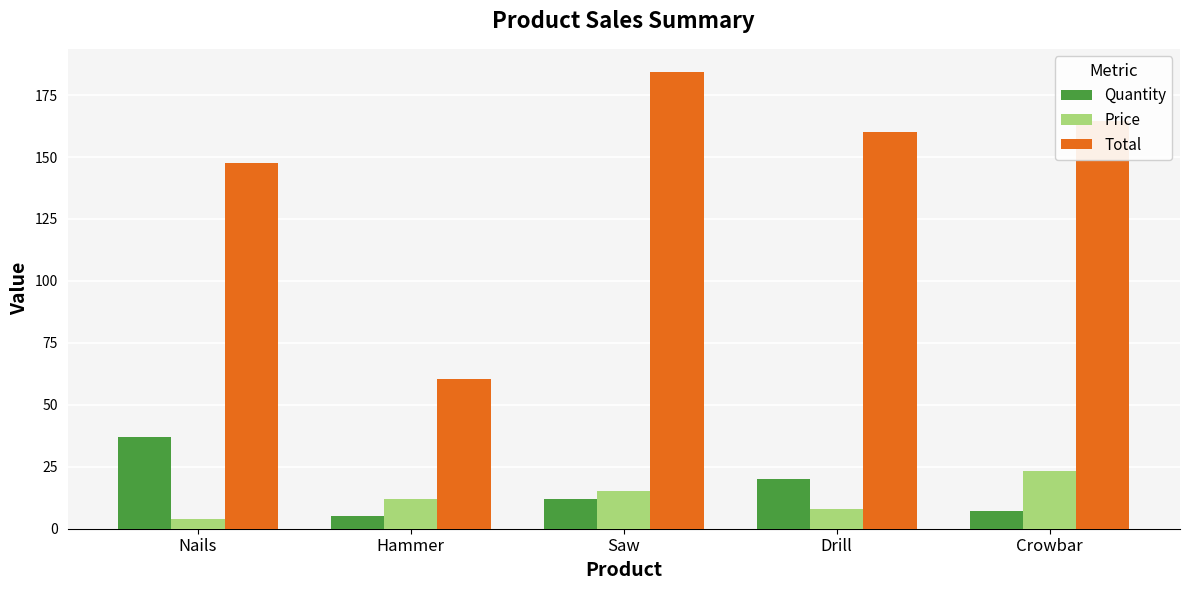

What is the approximate value of Price at Drill?

8.0